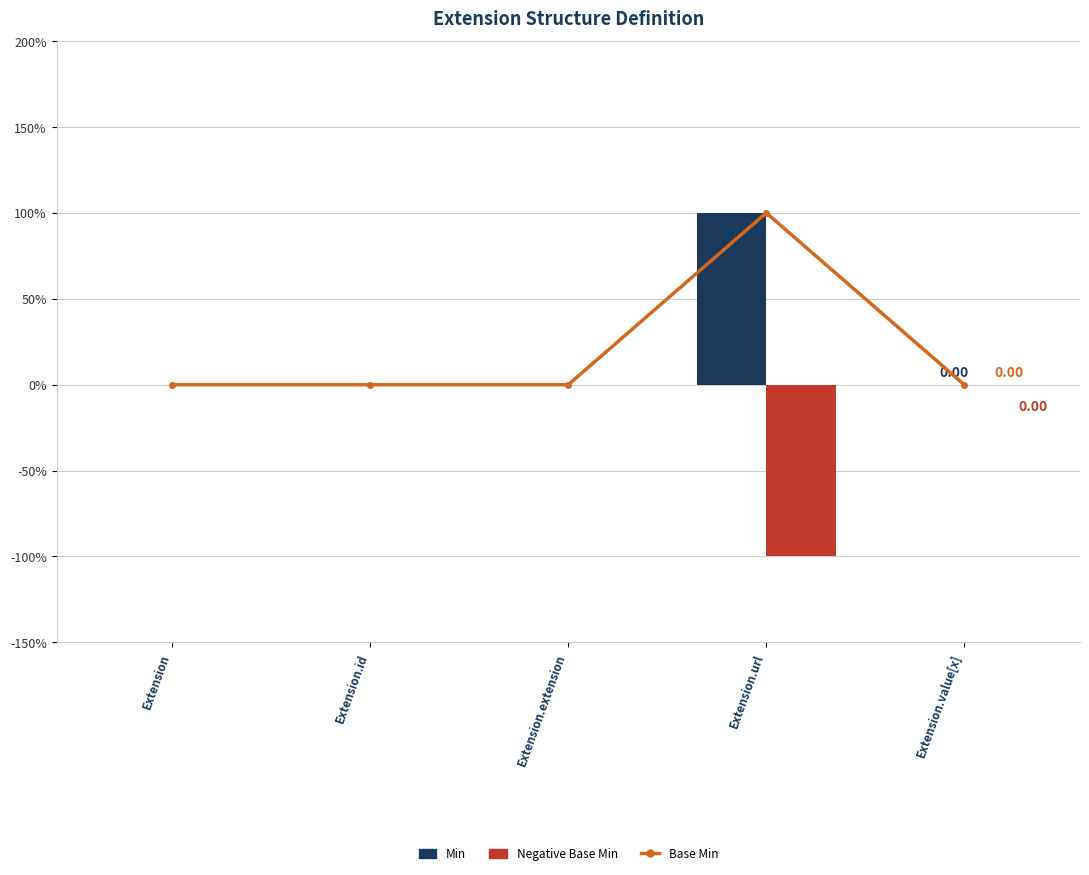

Reading right to left, list all the values displayed in this chart.

Base Min: Extension.value[x]=0	Extension.url=1	Extension.extension=0	Extension.id=0	Extension=0
Min: Extension.value[x]=0	Extension.url=1	Extension.extension=0	Extension.id=0	Extension=0
Negative Base Min: Extension.value[x]=0	Extension.url=-1	Extension.extension=0	Extension.id=0	Extension=0